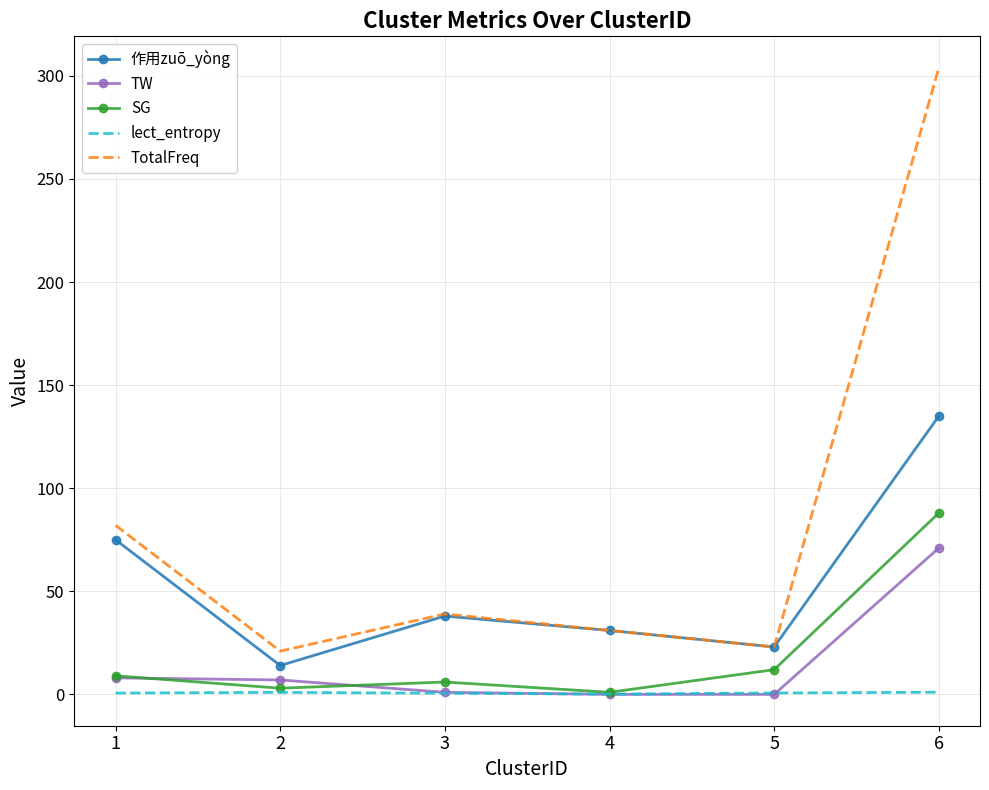

True or false: lect_entropy and 作用zuō_yòng intersect in this chart.

False